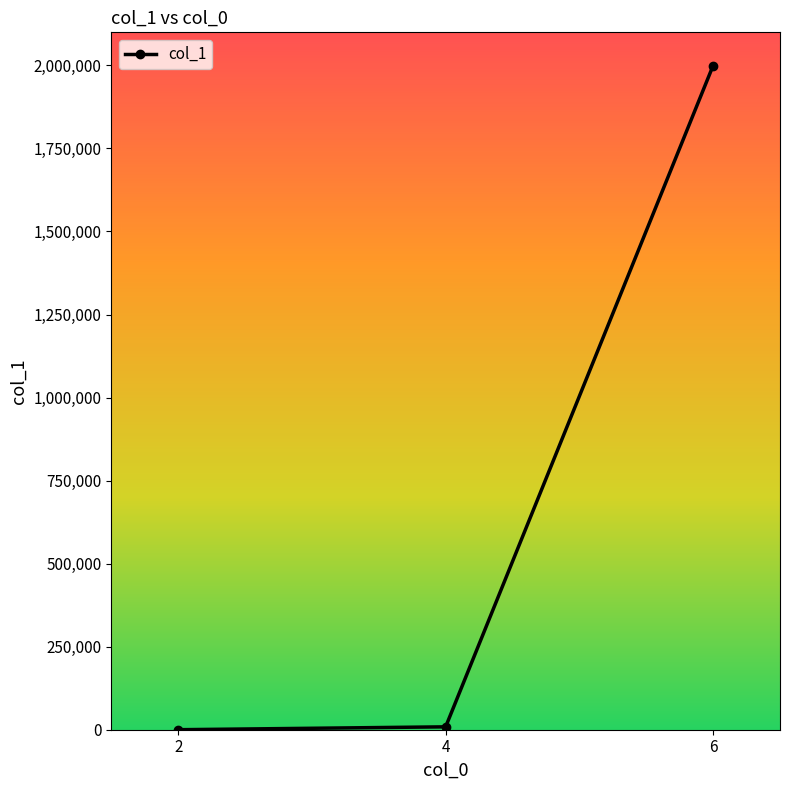

What is the average value?

669432